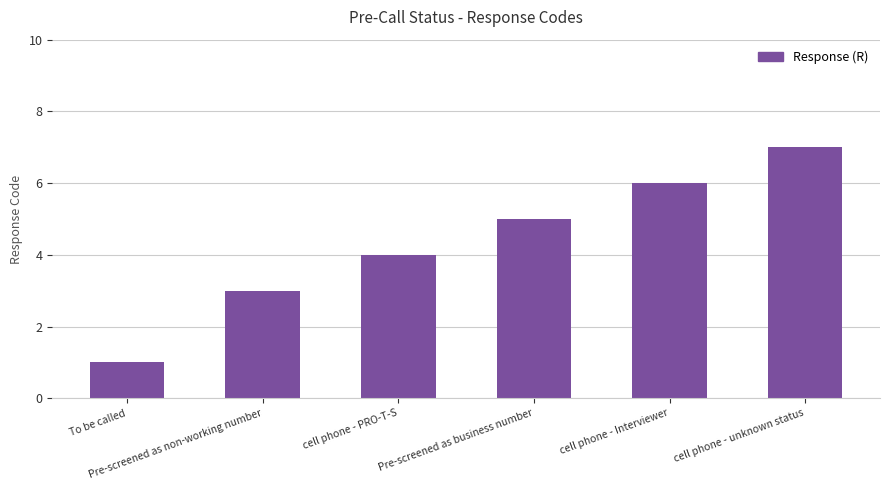

Reading left to right, list all the values displayed in this chart.

To be called=1	Pre-screened as non-working number=3	cell phone - PRO-T-S=4	Pre-screened as business number=5	cell phone - Interviewer=6	cell phone - unknown status=7